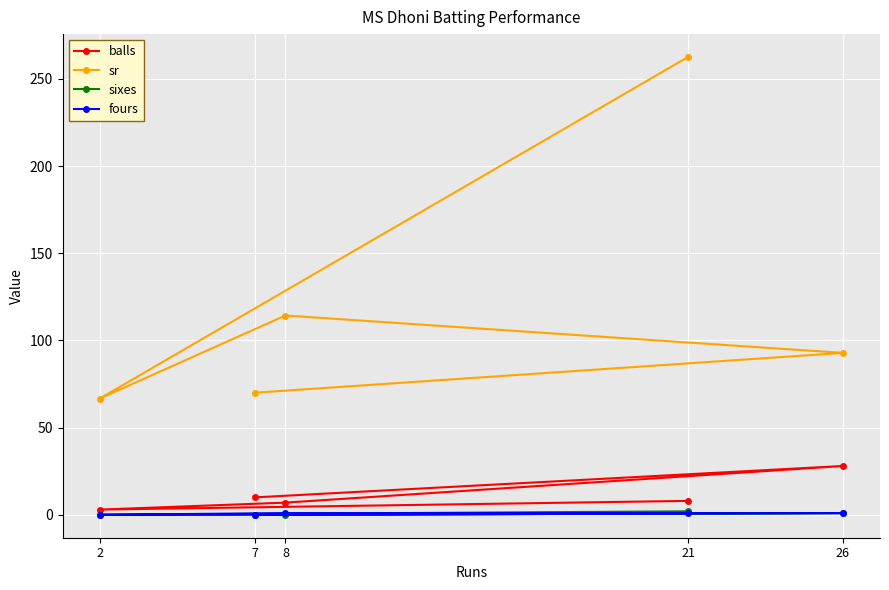

What is the minimum value for sr?

66.7